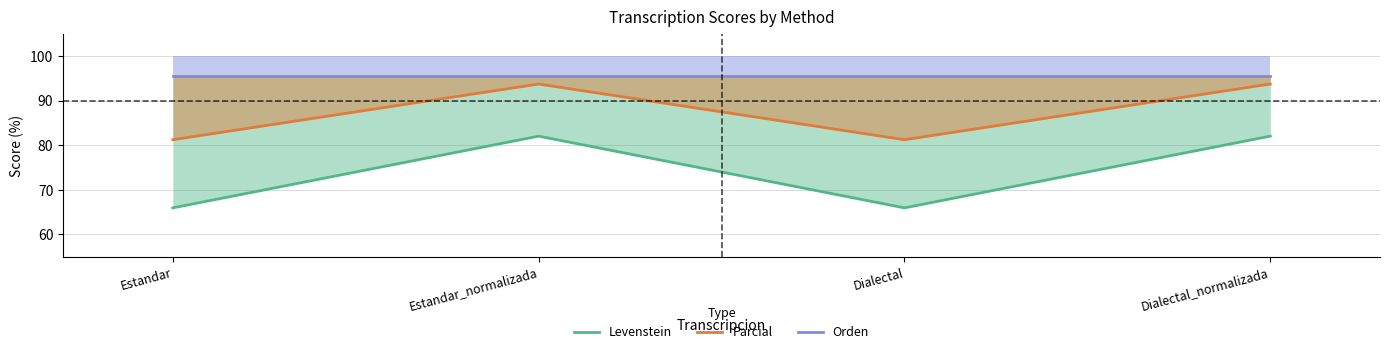

What is the label of the 4th point from the left?

Dialectal_normalizada